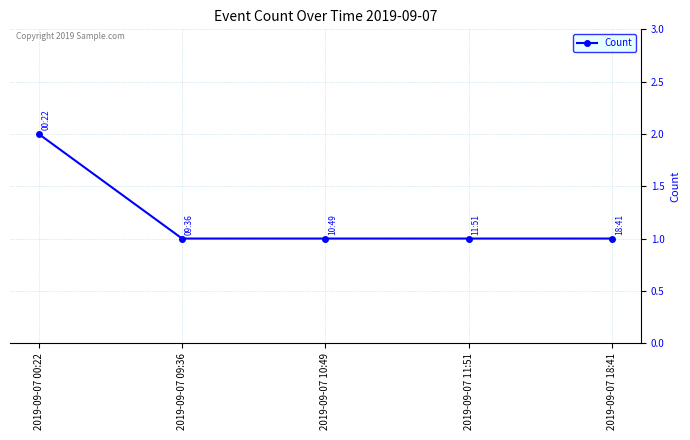

What is the sum of the values at 2019-09-07 11:51 and 2019-09-07 09:36?

2